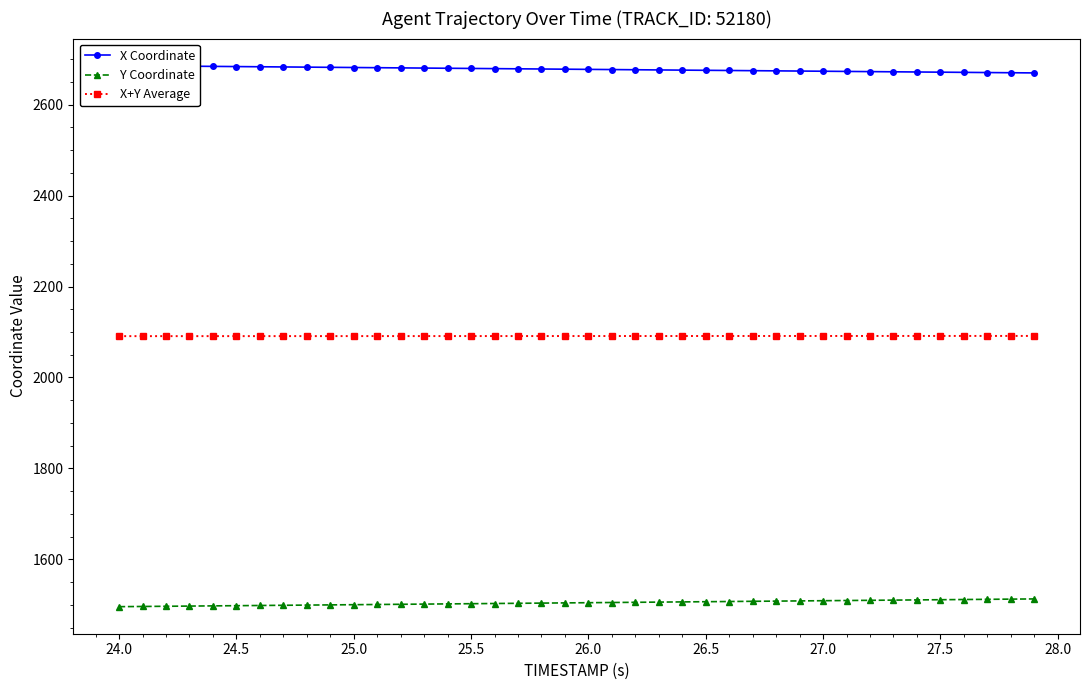

What is the value of the X Coordinate point at the 29th from the left?

2674.3